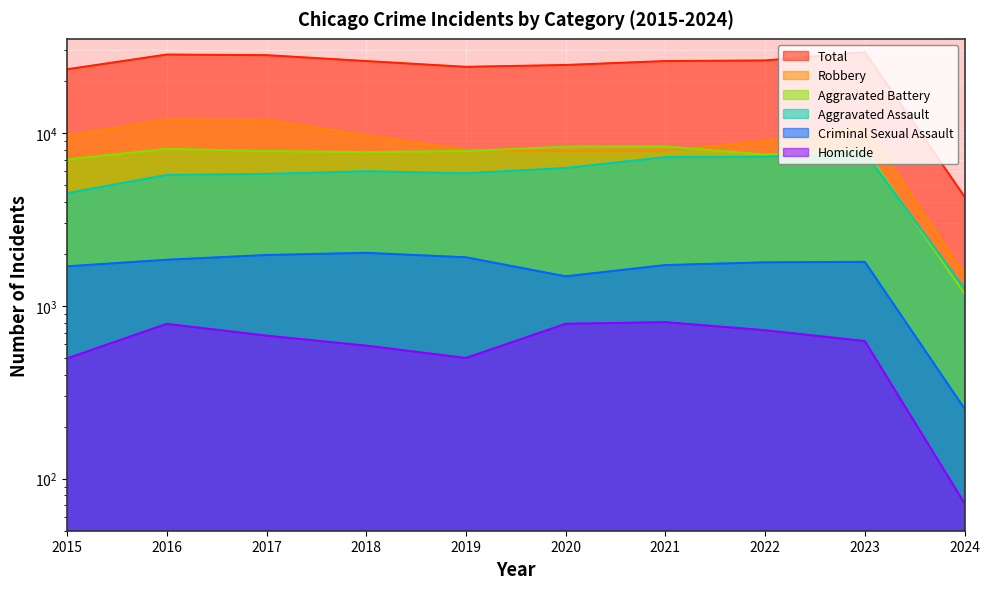

Reading right to left, what are all the values shown in this chart?

Homicide: 72	625	722	804	787	499	588	672	786	496
Criminal Sexual Assault: 254	1795	1784	1720	1480	1907	2024	1967	1846	1691
Aggravated Assault: 1256	7706	7280	7242	6264	5841	6001	5793	5712	4480
Aggravated Battery: 1173	8077	7488	8347	8319	7858	7735	7845	8086	7019
Robbery: 1523	11060	8963	7918	7855	7995	9681	11880	11960	9638
Total: 4278	29263	26237	26031	24705	24100	26029	28157	28390	23324